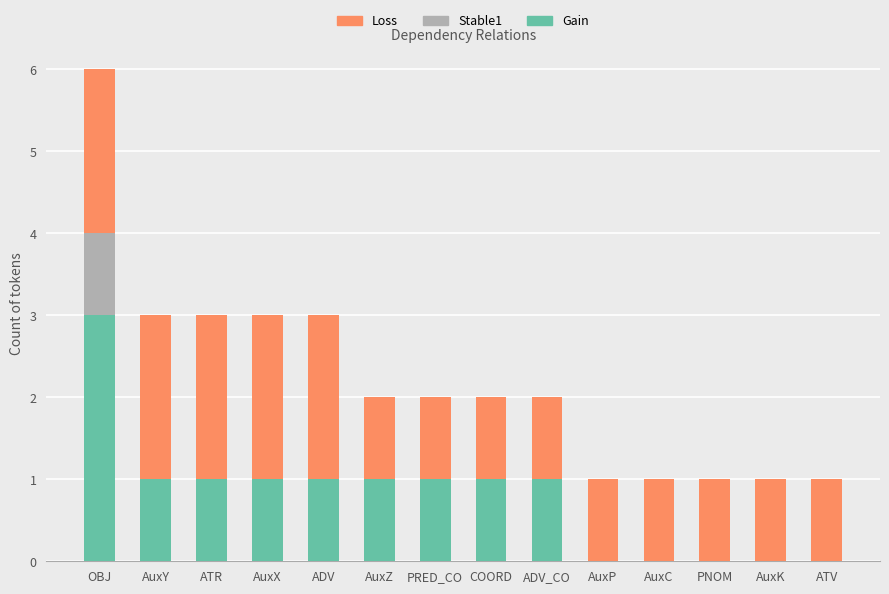

What is the highest value of the Gain series?

3